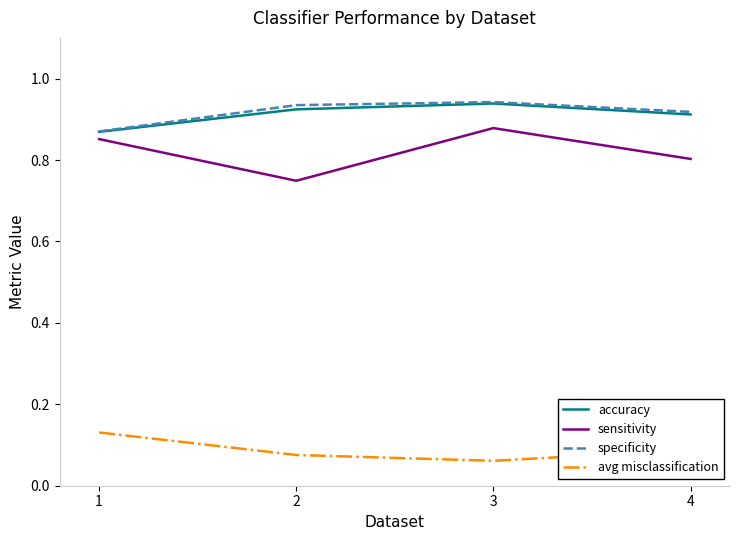

Which series has the widest spread of values?

sensitivity